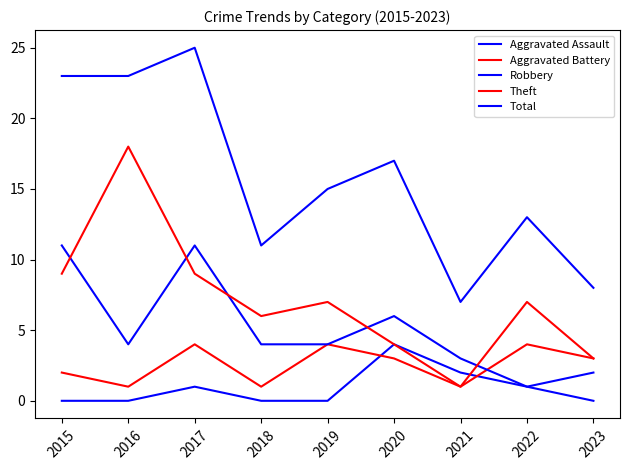

How many lines are shown in the chart?

5